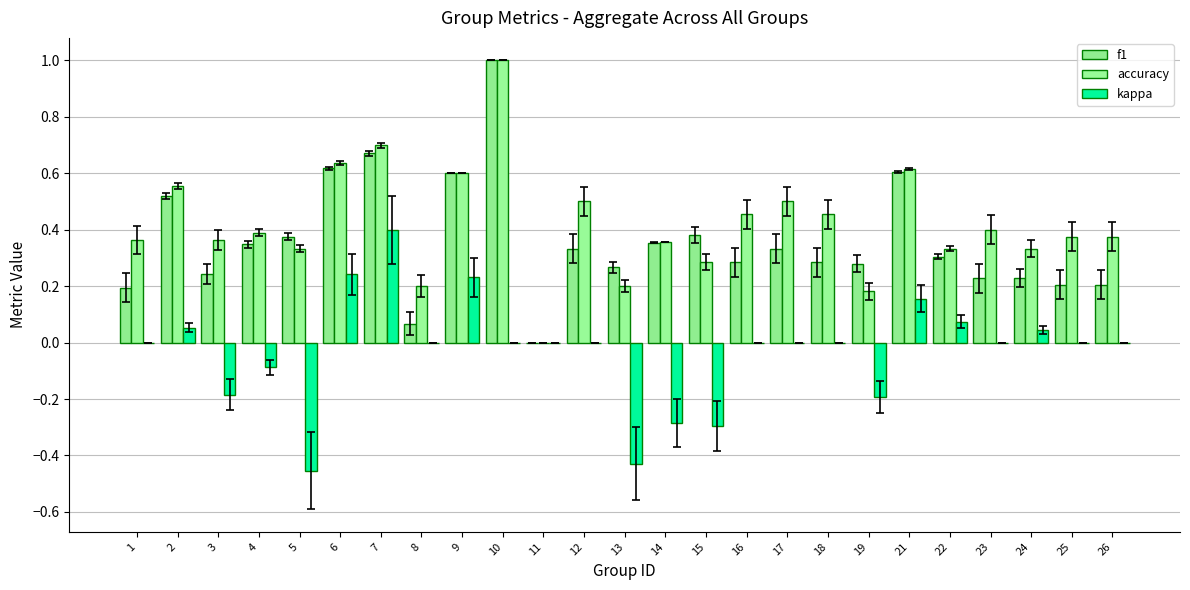

Reading left to right, transcribe all the data shown in this chart.

f1: 1=0.2	2=0.5	3=0.2	4=0.3	5=0.4	6=0.6	7=0.7	8=0.1	9=0.6	10=1.0	11=0.0	12=0.3	13=0.3	14=0.4	15=0.4	16=0.3	17=0.3	18=0.3	19=0.3	21=0.6	22=0.3	23=0.2	24=0.2	25=0.2	26=0.2
accuracy: 1=0.4	2=0.6	3=0.4	4=0.4	5=0.3	6=0.6	7=0.7	8=0.2	9=0.6	10=1.0	11=0.0	12=0.5	13=0.2	14=0.4	15=0.3	16=0.5	17=0.5	18=0.5	19=0.2	21=0.6	22=0.3	23=0.4	24=0.3	25=0.4	26=0.4
kappa: 1=0.0	2=0.1	3=-0.2	4=-0.1	5=-0.5	6=0.2	7=0.4	8=0.0	9=0.2	10=0.0	11=0.0	12=0.0	13=-0.4	14=-0.3	15=-0.3	16=0.0	17=0.0	18=0.0	19=-0.2	21=0.2	22=0.1	23=0.0	24=0.0	25=0.0	26=0.0